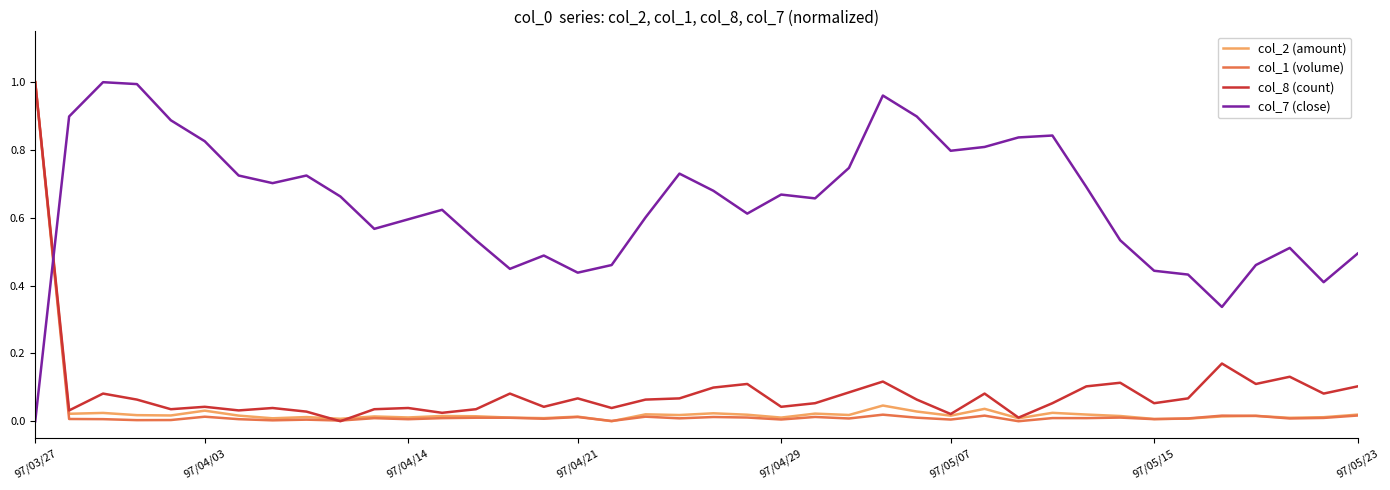

Which series has the largest total across all categories?

col_7 (close)